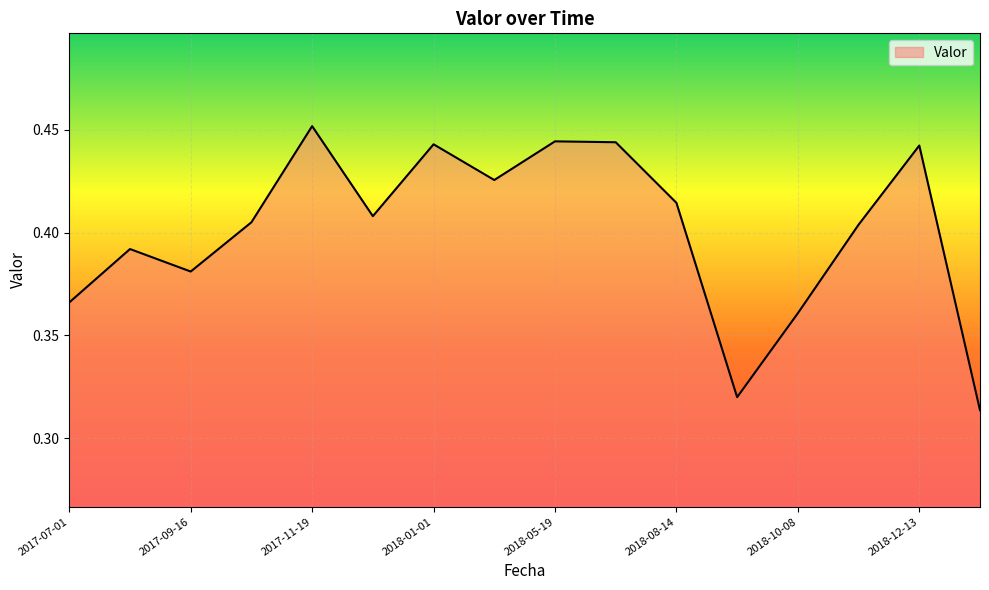

How many lines are shown in the chart?

1